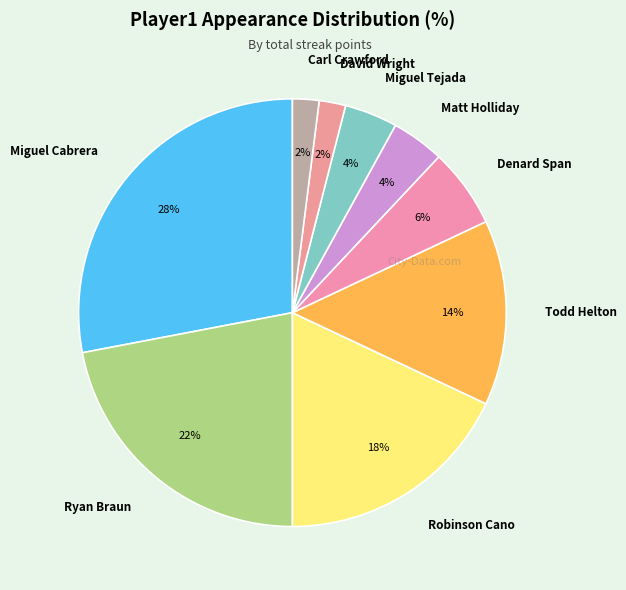

Which has a higher value, Miguel Cabrera or Matt Holliday?

Miguel Cabrera